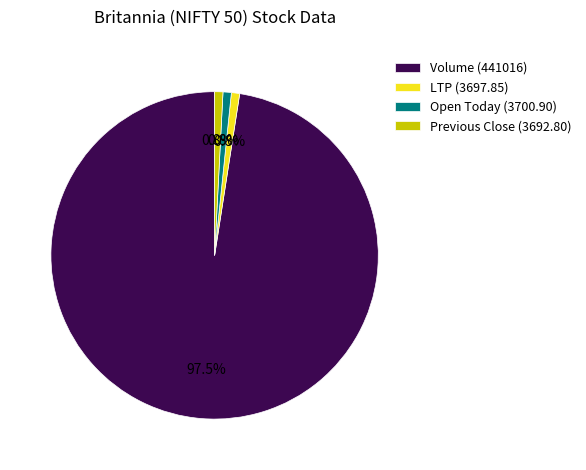

Between Open Today (3700.90) and Volume (441016), which is larger?

Volume (441016)